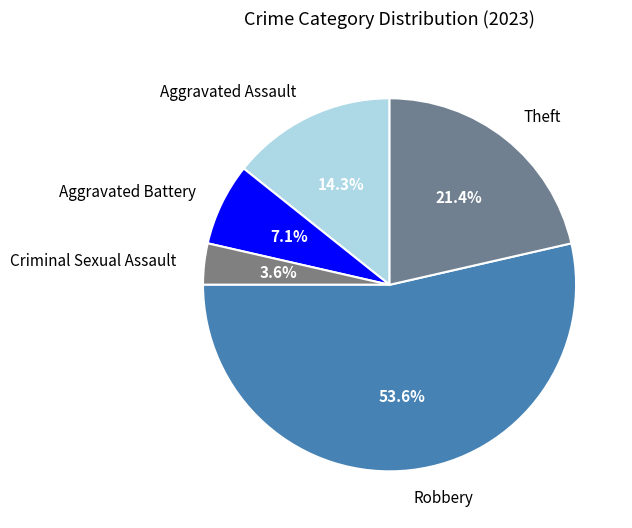

To the nearest percent, what is the difference between the largest and smallest slice percentages?

50%